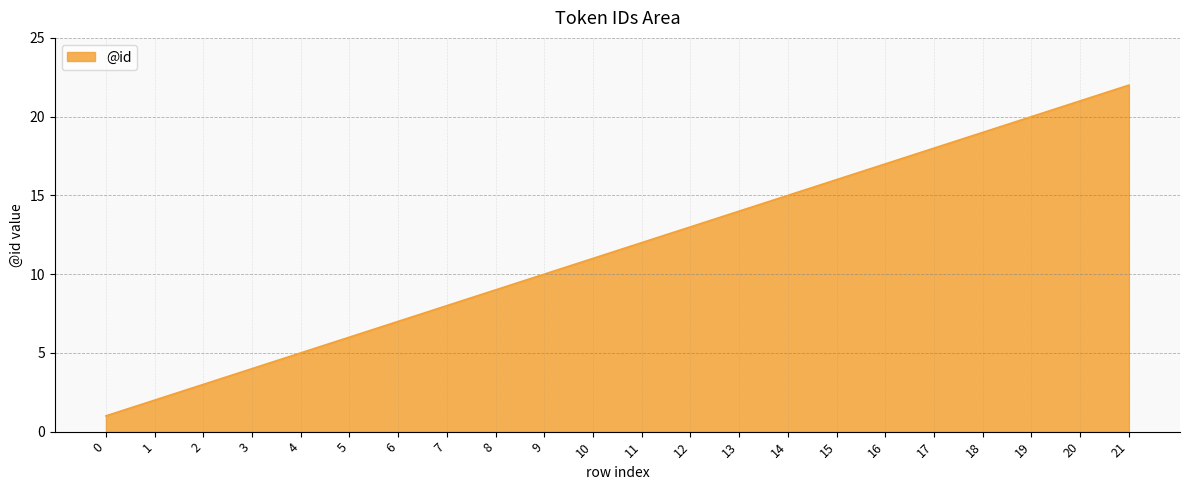

Which has a higher value, 20 or 15?

20